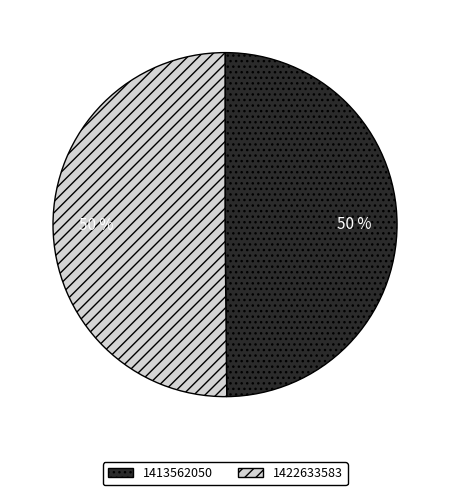

Is it true that 1413562050 is 41% of the pie?

False